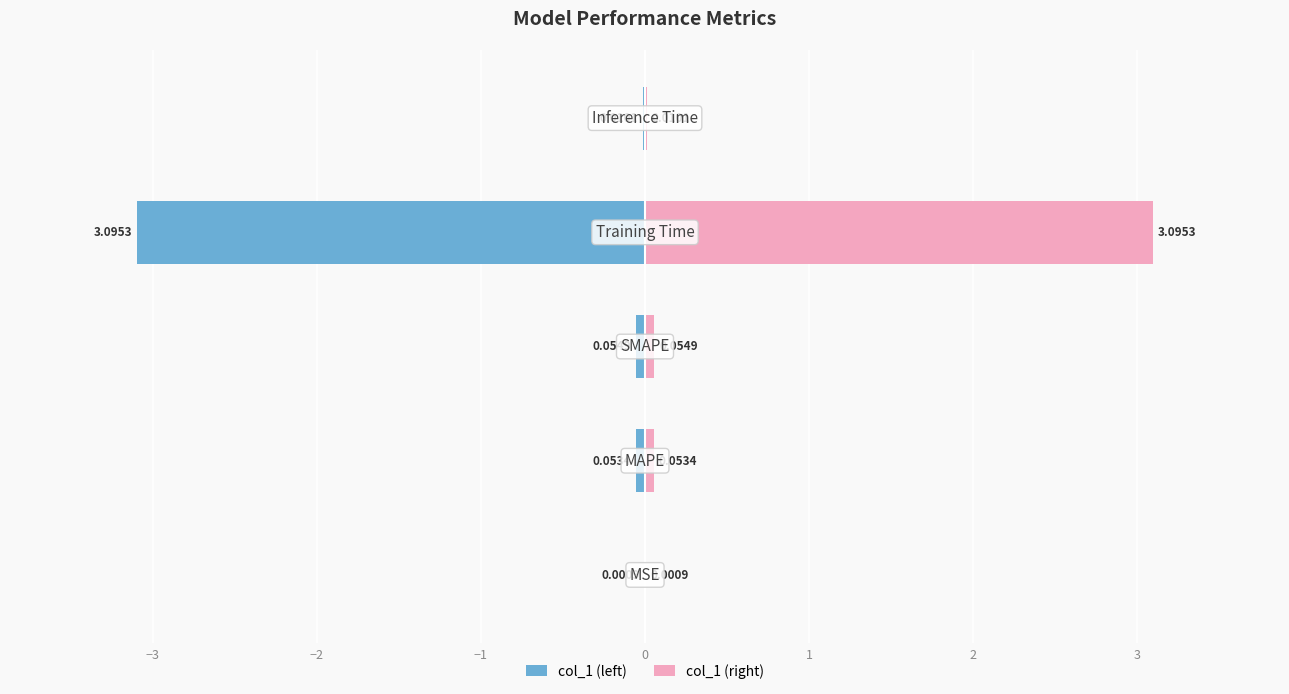

Reading left to right, what are all the values shown in this chart?

col_1 (left): -0.0	-0.1	-0.1	-3.1	-0.0
col_1 (right): 0.0	0.1	0.1	3.1	0.0